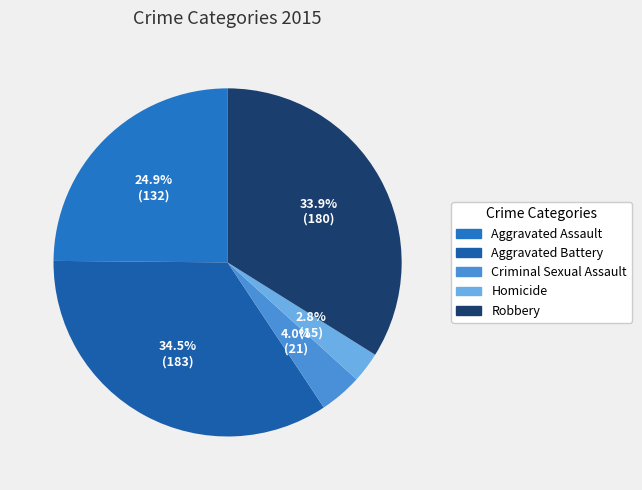

Is there a majority slice in this chart?

No